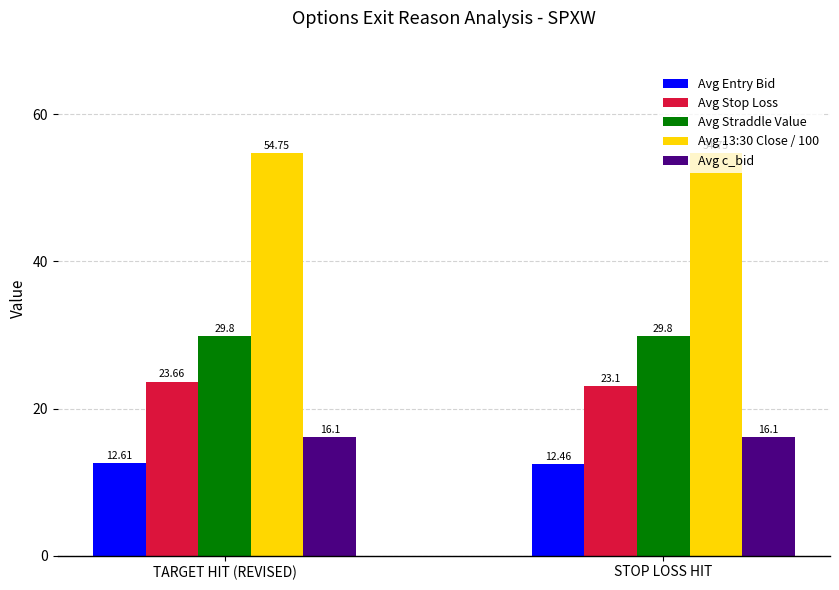

Are the bars grouped side by side (vs. stacked)?

Yes